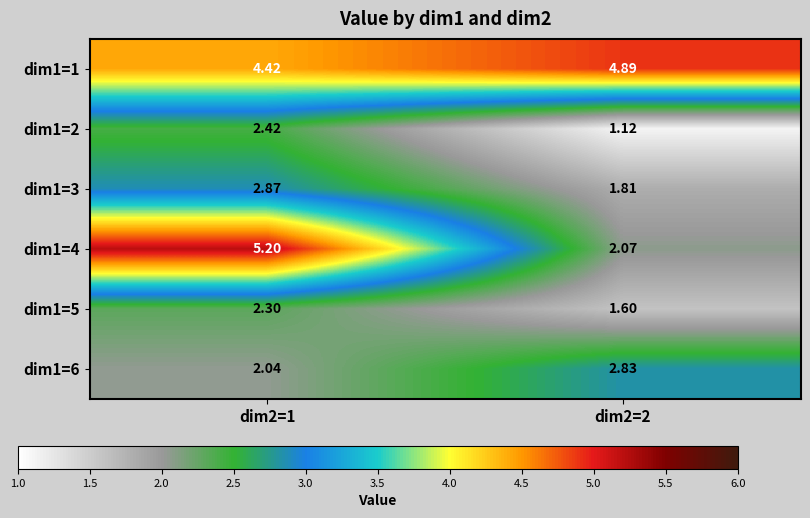

Is the value of dim1=4 at dim2=2 greater than the value of dim1=5 at dim2=1?

No